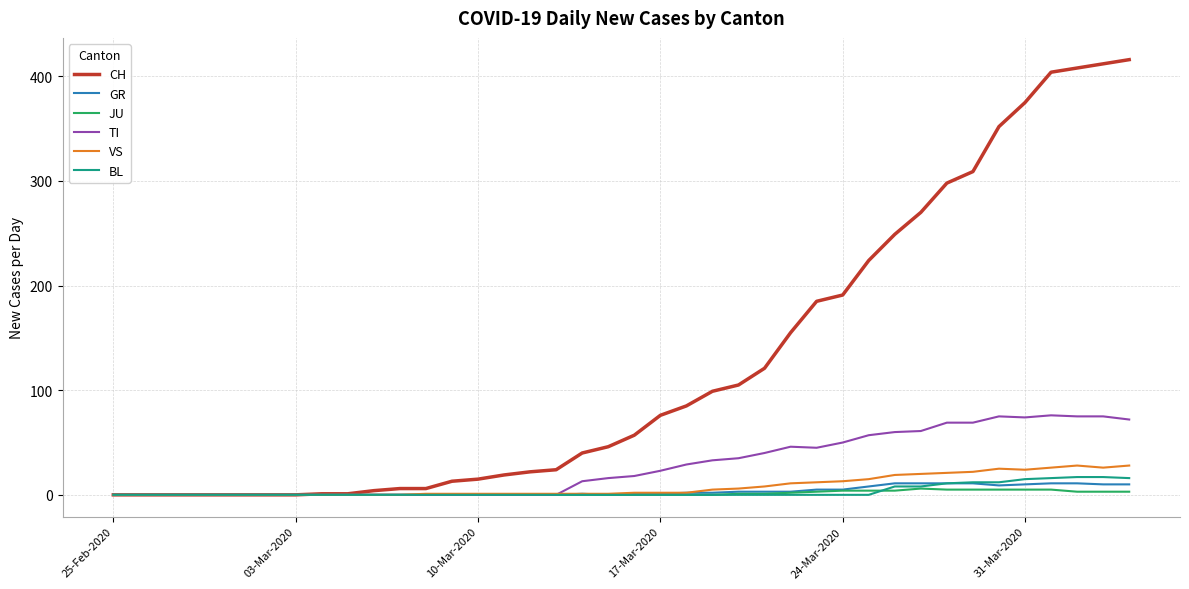

Which series has the largest total across all categories?

CH